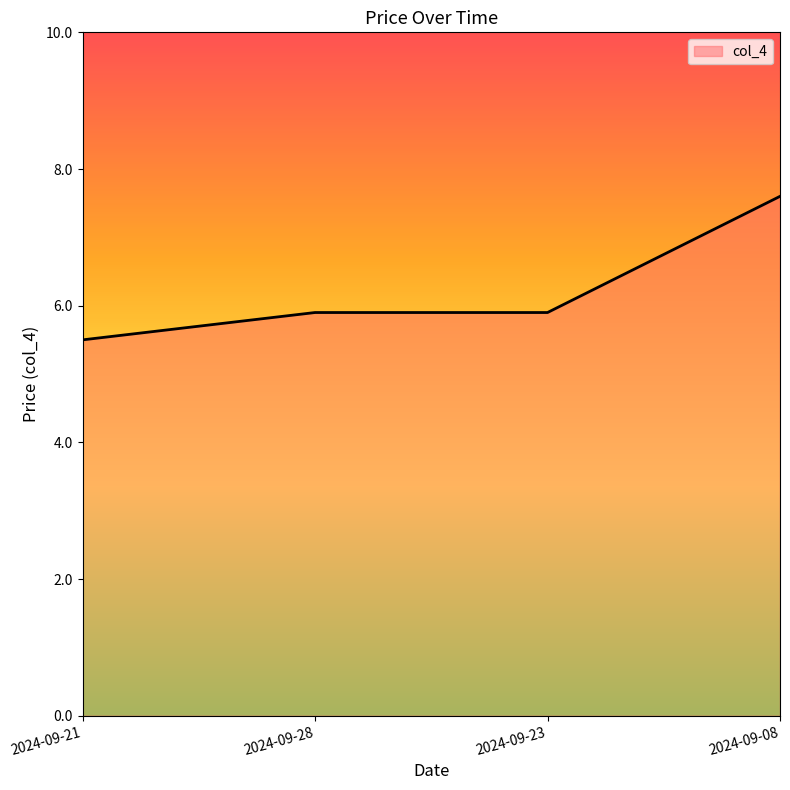

What is the sum of the values at 2024-09-08 and 2024-09-28?

13.5